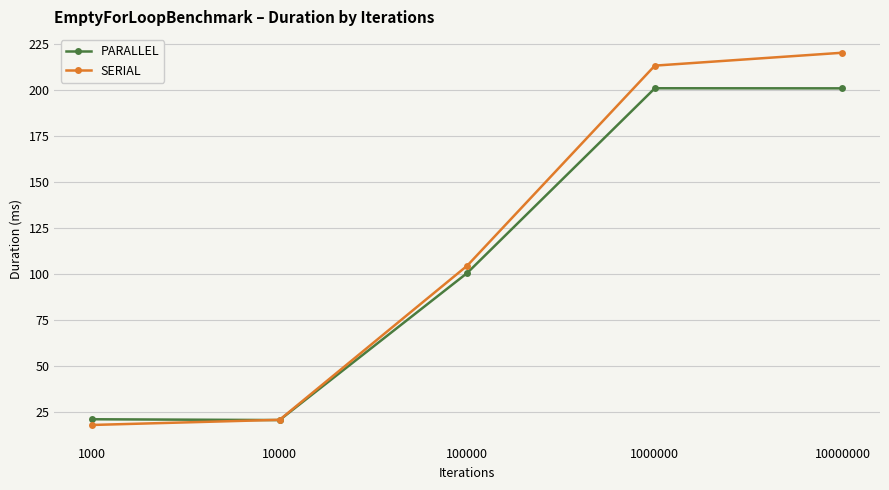

True or false: SERIAL has more than 1 interior local peaks.

False